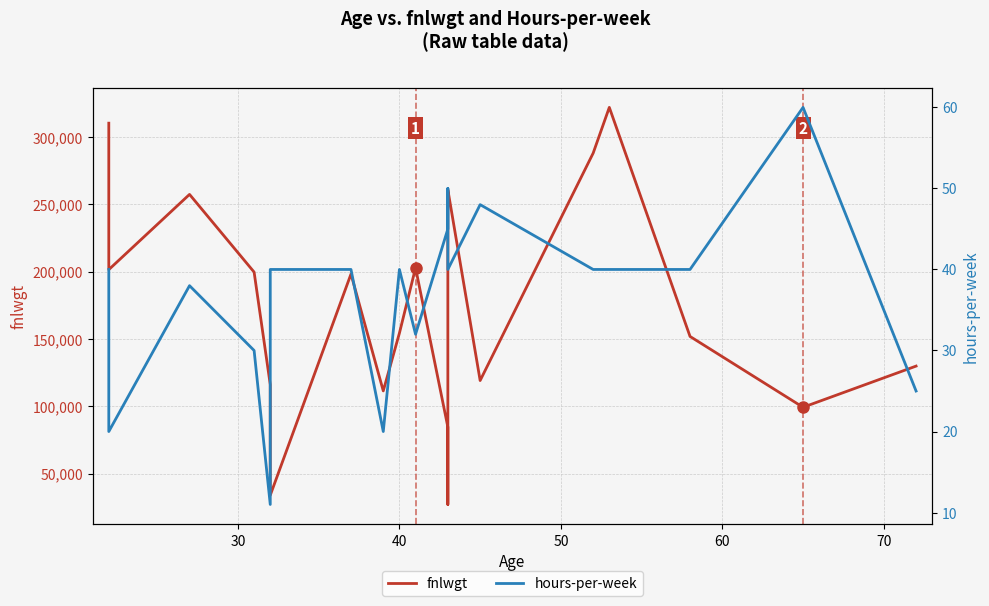

Reading left to right, extract all data points from this chart.

fnlwgt: 310152	201490	257302	199655	116138	34066	198216	111499	154374	202822	84661	27242	255835	260761	119199	287927	321865	151910	99359	129912
hours-per-week: 40	20	38	30	11	40	40	20	40	32	45	50	40	40	48	40	40	40	60	25